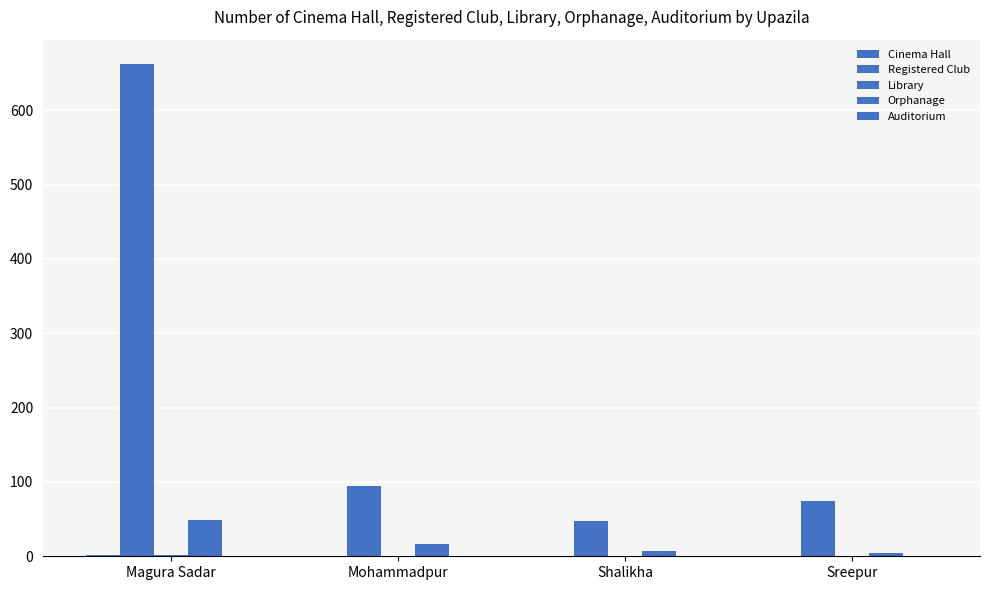

Reading left to right, extract all data points from this chart.

Cinema Hall: Magura Sadar=2	Mohammadpur=0	Shalikha=1	Sreepur=0
Registered Club: Magura Sadar=662	Mohammadpur=95	Shalikha=47	Sreepur=75
Library: Magura Sadar=2	Mohammadpur=0	Shalikha=1	Sreepur=0
Orphanage: Magura Sadar=49	Mohammadpur=17	Shalikha=7	Sreepur=5
Auditorium: Magura Sadar=1	Mohammadpur=0	Shalikha=0	Sreepur=1